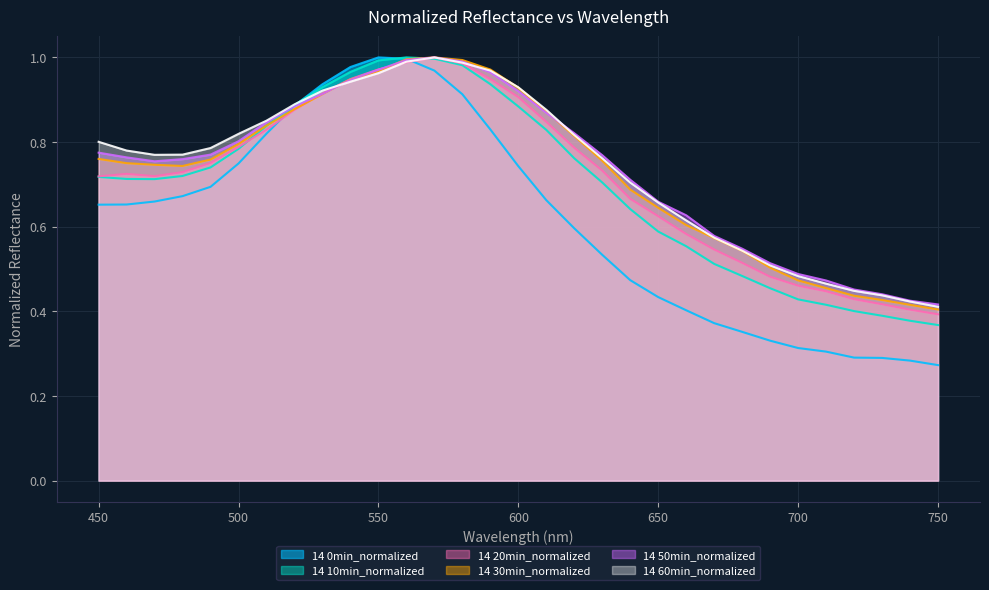

Reading left to right, what are all the values shown in this chart?

14 0min_normalized: 450=0.7	460=0.7	470=0.7	480=0.7	490=0.7	500=0.7	510=0.8	520=0.9	530=0.9	540=1.0	550=1.0	560=1.0	570=1.0	580=0.9	590=0.8	600=0.7	610=0.7	620=0.6	630=0.5	640=0.5	650=0.4	660=0.4	670=0.4	680=0.4	690=0.3	700=0.3	710=0.3	720=0.3	730=0.3	740=0.3	750=0.3
14 10min_normalized: 450=0.7	460=0.7	470=0.7	480=0.7	490=0.7	500=0.8	510=0.8	520=0.9	530=0.9	540=1.0	550=1.0	560=1.0	570=1.0	580=1.0	590=0.9	600=0.9	610=0.8	620=0.8	630=0.7	640=0.6	650=0.6	660=0.6	670=0.5	680=0.5	690=0.5	700=0.4	710=0.4	720=0.4	730=0.4	740=0.4	750=0.4
14 20min_normalized: 450=0.7	460=0.7	470=0.7	480=0.7	490=0.8	500=0.8	510=0.8	520=0.9	530=0.9	540=0.9	550=1.0	560=1.0	570=1.0	580=1.0	590=0.9	600=0.9	610=0.8	620=0.8	630=0.7	640=0.7	650=0.6	660=0.6	670=0.5	680=0.5	690=0.5	700=0.5	710=0.4	720=0.4	730=0.4	740=0.4	750=0.4
14 30min_normalized: 450=0.8	460=0.8	470=0.7	480=0.7	490=0.8	500=0.8	510=0.8	520=0.9	530=0.9	540=0.9	550=1.0	560=1.0	570=1.0	580=1.0	590=1.0	600=0.9	610=0.9	620=0.8	630=0.8	640=0.7	650=0.6	660=0.6	670=0.6	680=0.5	690=0.5	700=0.5	710=0.5	720=0.4	730=0.4	740=0.4	750=0.4
14 50min_normalized: 450=0.8	460=0.8	470=0.8	480=0.8	490=0.8	500=0.8	510=0.8	520=0.9	530=0.9	540=0.9	550=1.0	560=1.0	570=1.0	580=1.0	590=1.0	600=0.9	610=0.9	620=0.8	630=0.8	640=0.7	650=0.7	660=0.6	670=0.6	680=0.5	690=0.5	700=0.5	710=0.5	720=0.5	730=0.4	740=0.4	750=0.4
14 60min_normalized: 450=0.8	460=0.8	470=0.8	480=0.8	490=0.8	500=0.8	510=0.9	520=0.9	530=0.9	540=0.9	550=1.0	560=1.0	570=1.0	580=1.0	590=1.0	600=0.9	610=0.9	620=0.8	630=0.8	640=0.7	650=0.7	660=0.6	670=0.6	680=0.5	690=0.5	700=0.5	710=0.5	720=0.4	730=0.4	740=0.4	750=0.4